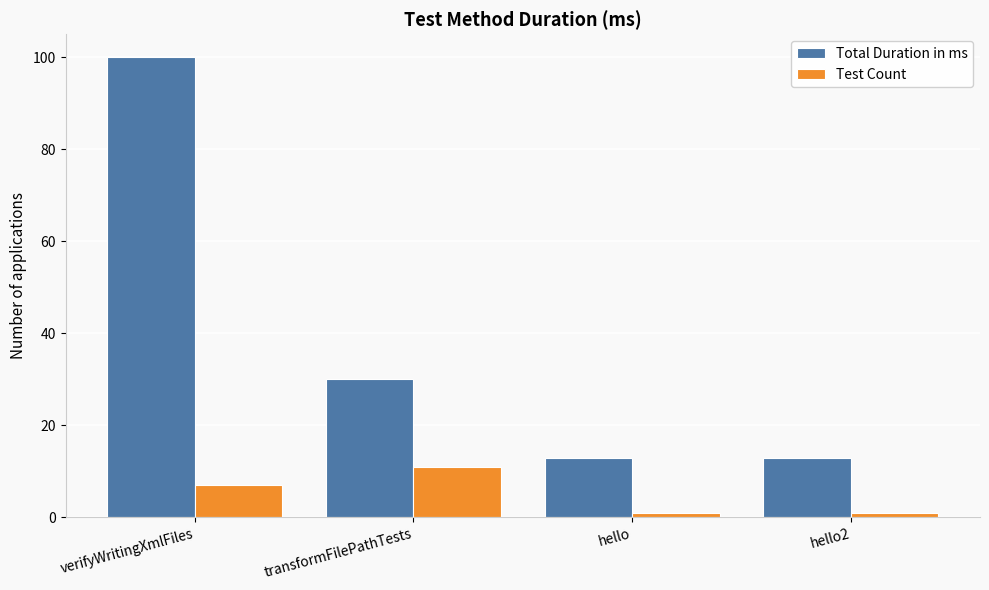

How many bars are there in total?

8